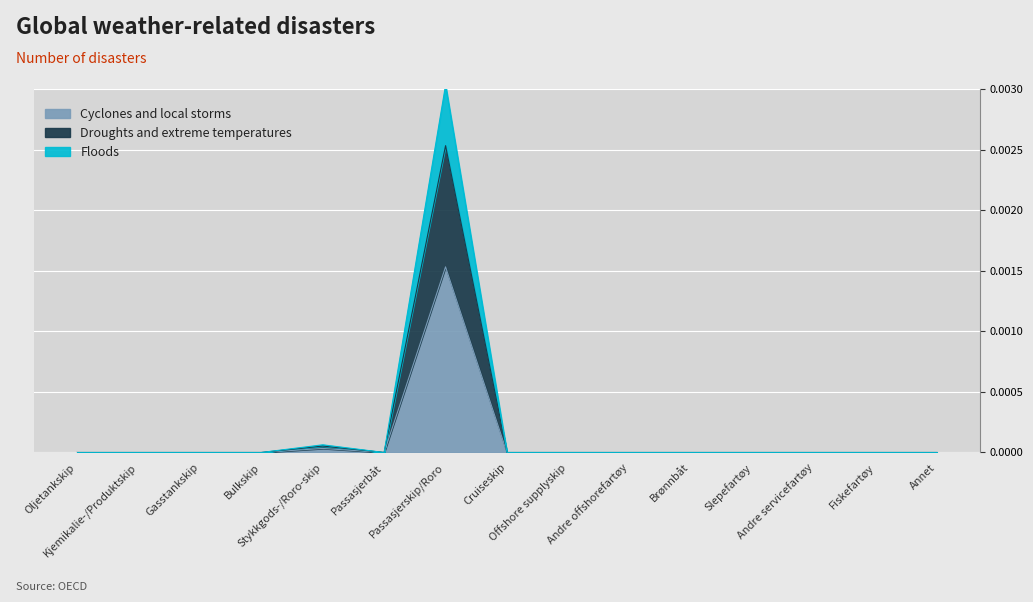

Does the chart display data point markers on the line(s)?

No